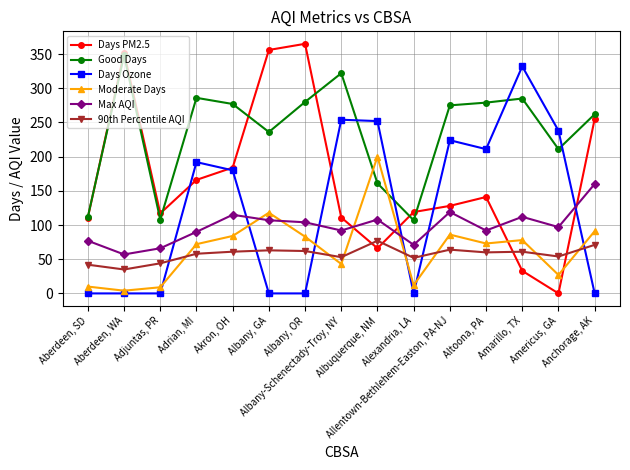

Where is the first local minimum for Max AQI?

Aberdeen, WA